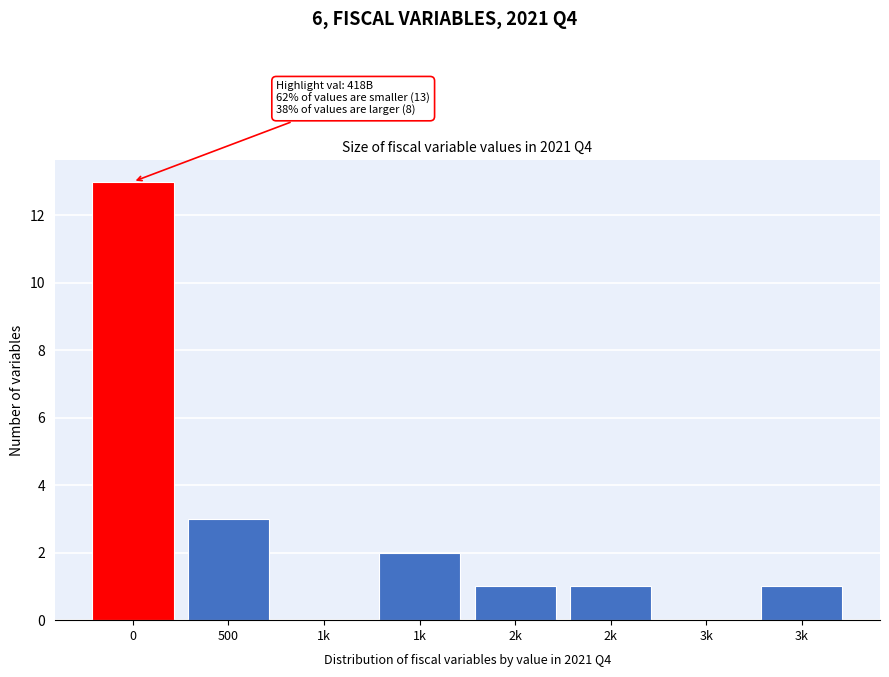

Are the bars horizontal?

No